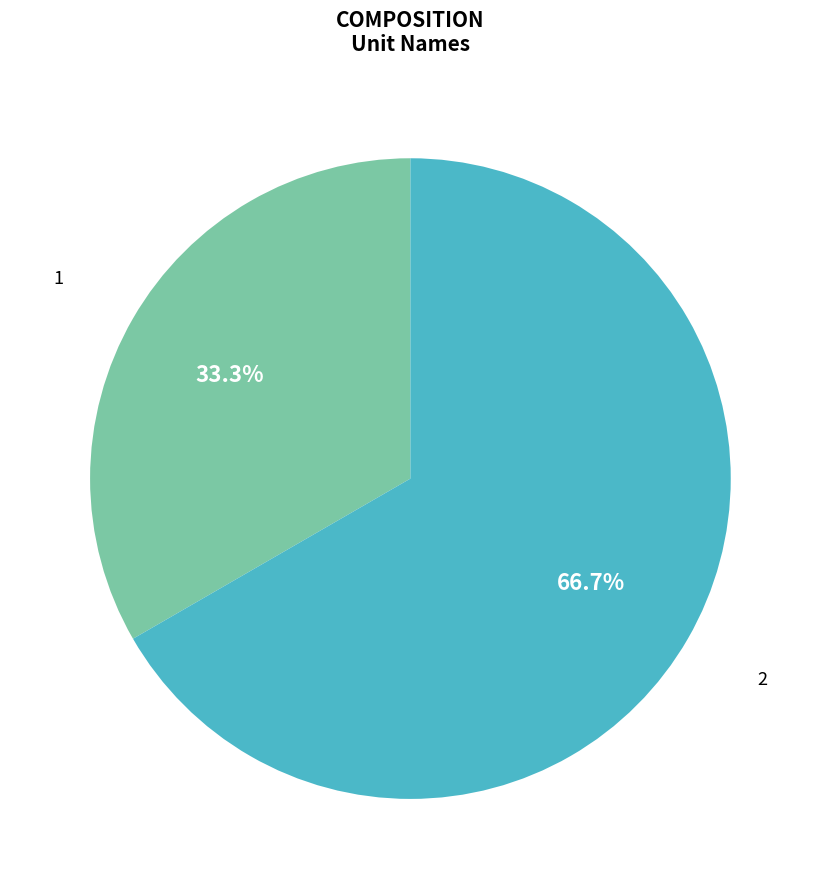

Is there any slice that represents more than half of the pie?

Yes